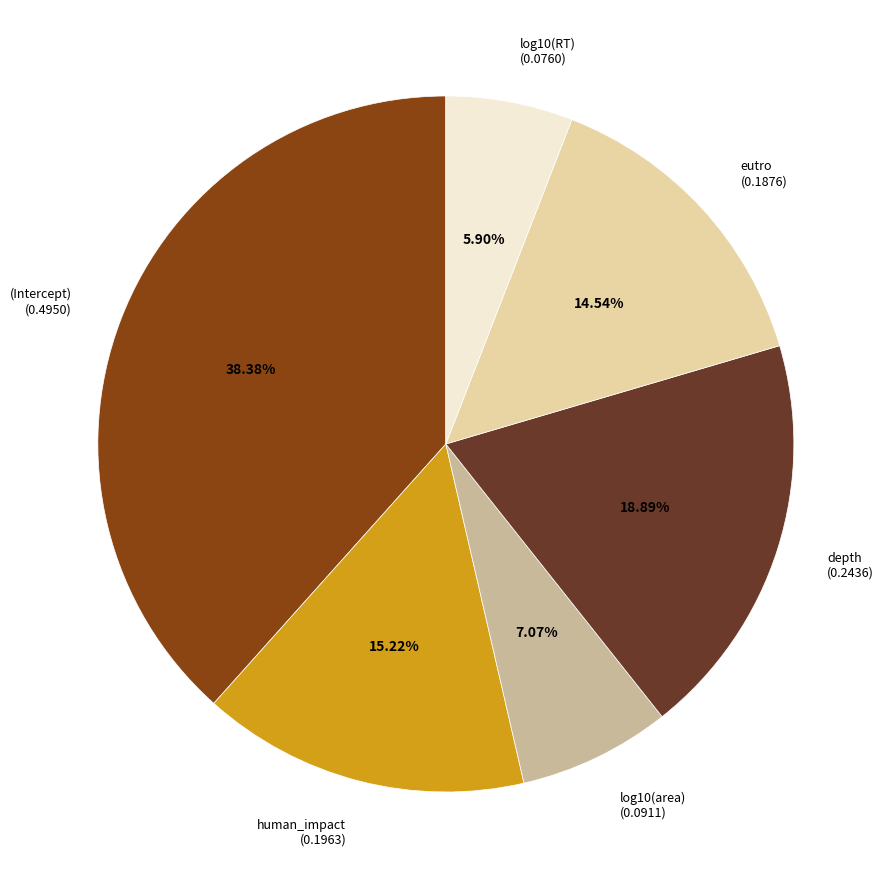

What percentage is the eutro slice, to the nearest percent?

15%